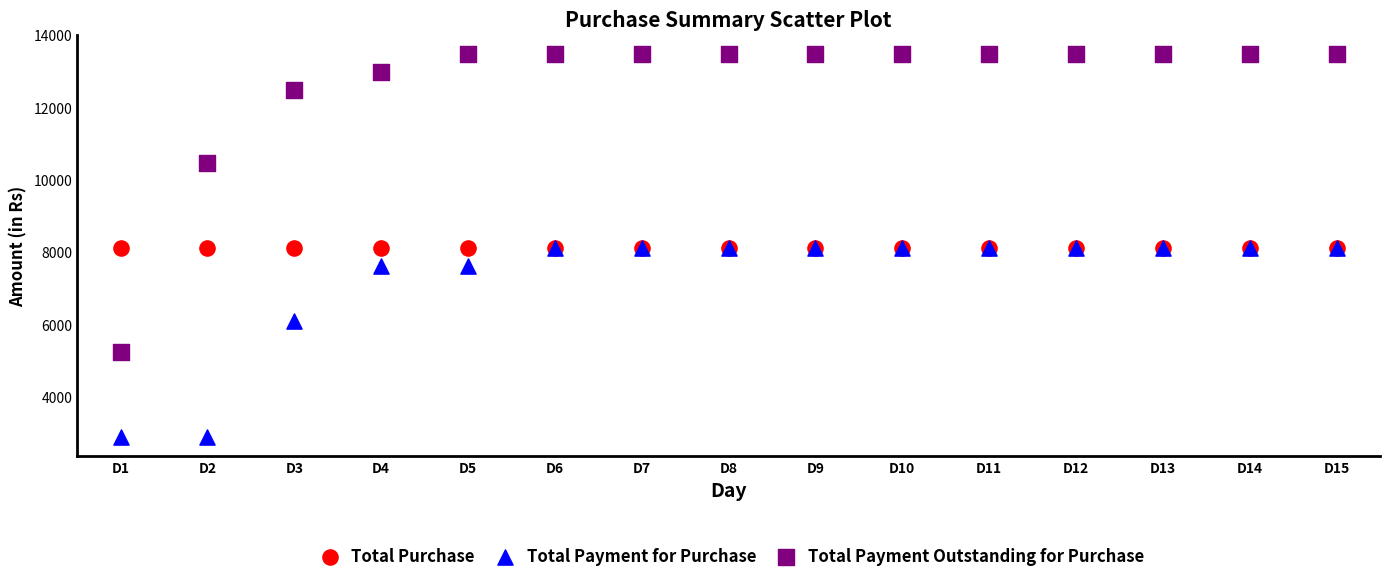

In the Total Payment Outstanding for Purchase series, what Y value is closest to 9352?

10448